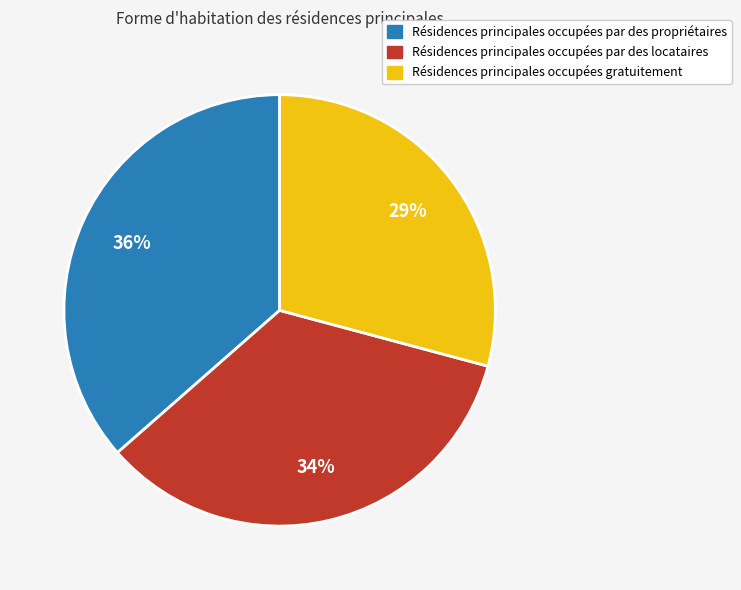

Is there any slice that represents more than half of the pie?

No